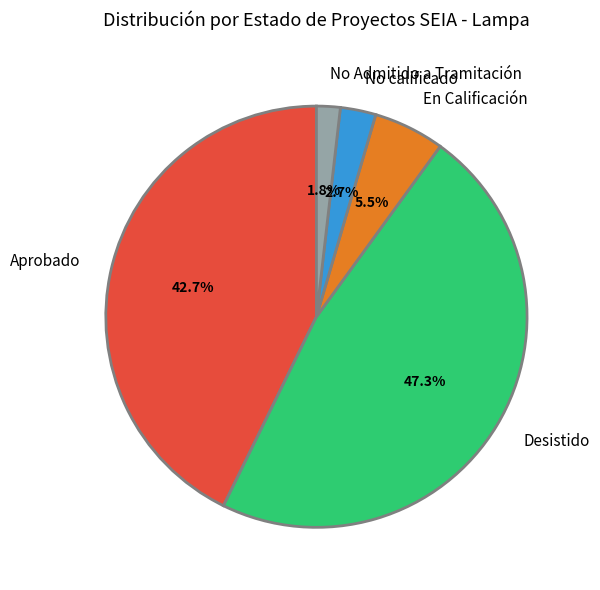

Which slice is the largest?

Desistido